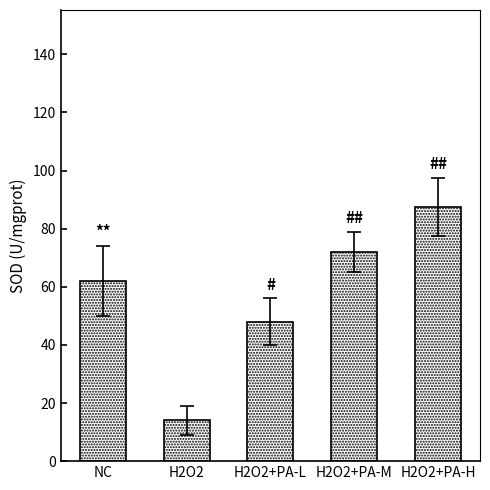

How many values are between 48 and 72?

3